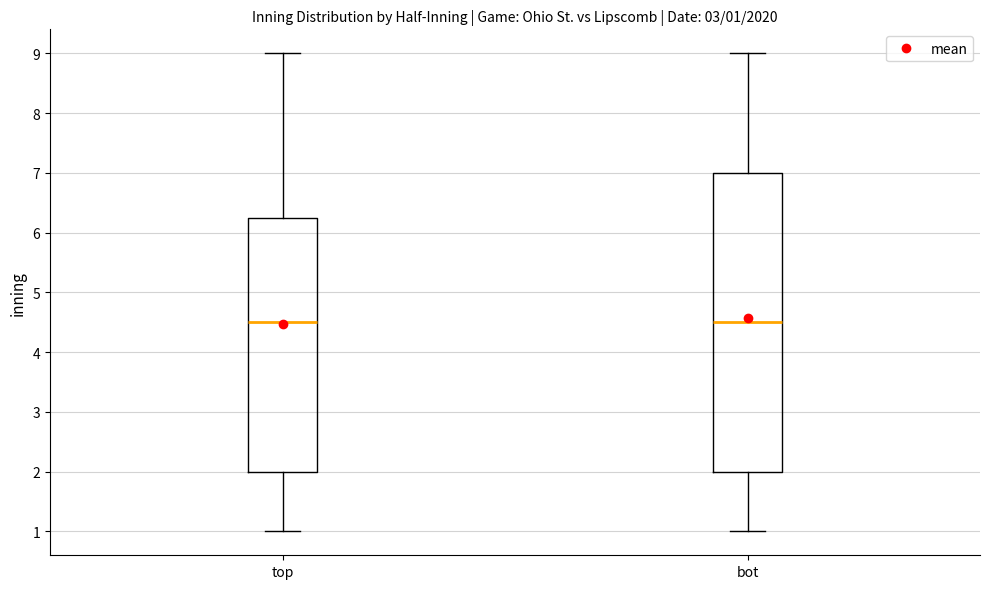

Which box is the tallest, from its lower edge to its upper edge?

bot